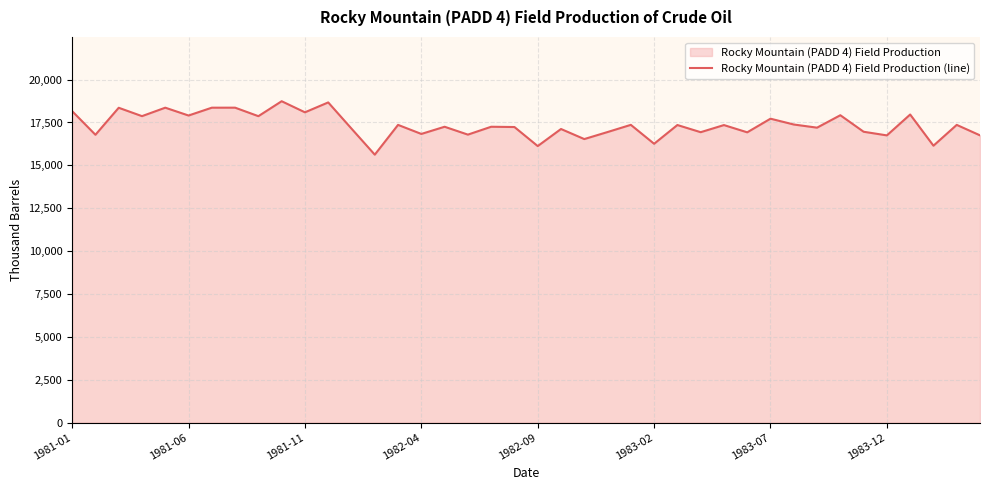

How many lines are shown in the chart?

1